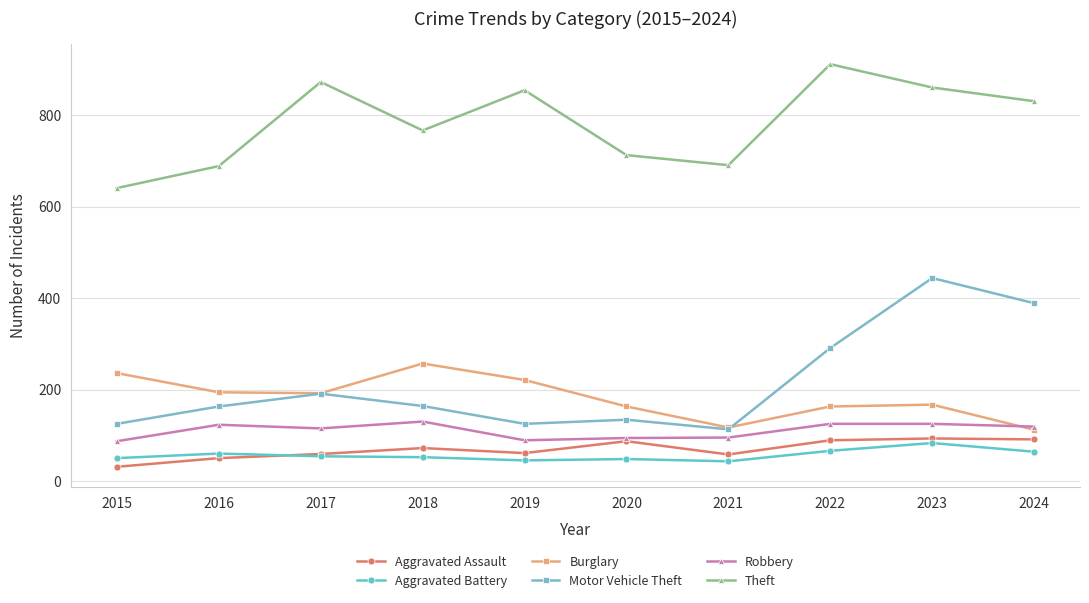

What are all the series names shown in the legend?

Aggravated Assault, Aggravated Battery, Burglary, Motor Vehicle Theft, Robbery, Theft